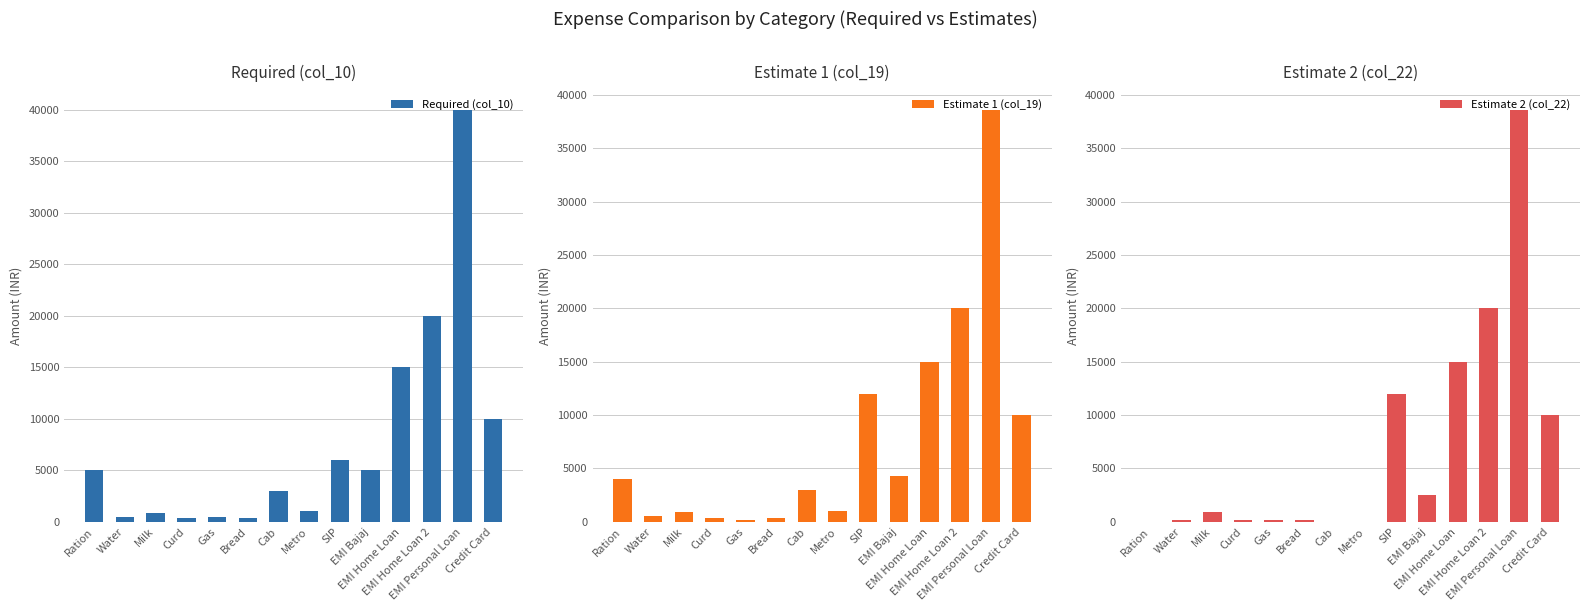

What is the value of the Estimate 2 (col_22) bar at the 6th from the left?

200